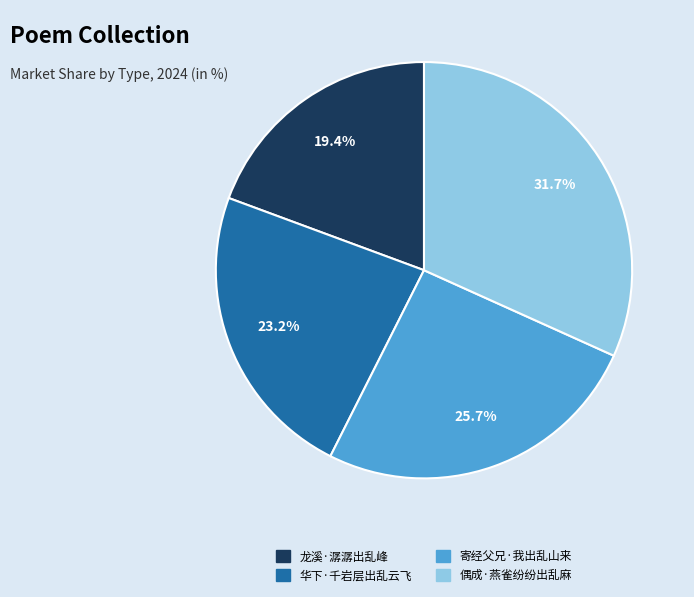

To the nearest percent, what is the difference between the largest and smallest slice percentages?

12%